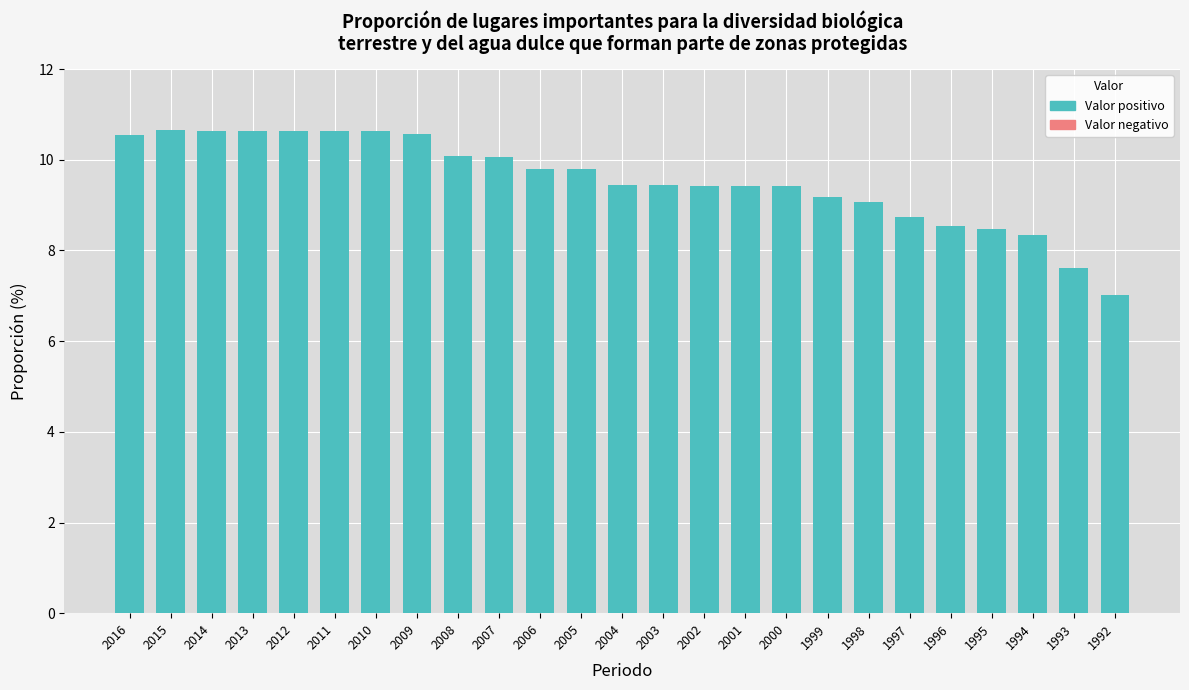

What is the change in value from 2001 to 1992?

-2.4